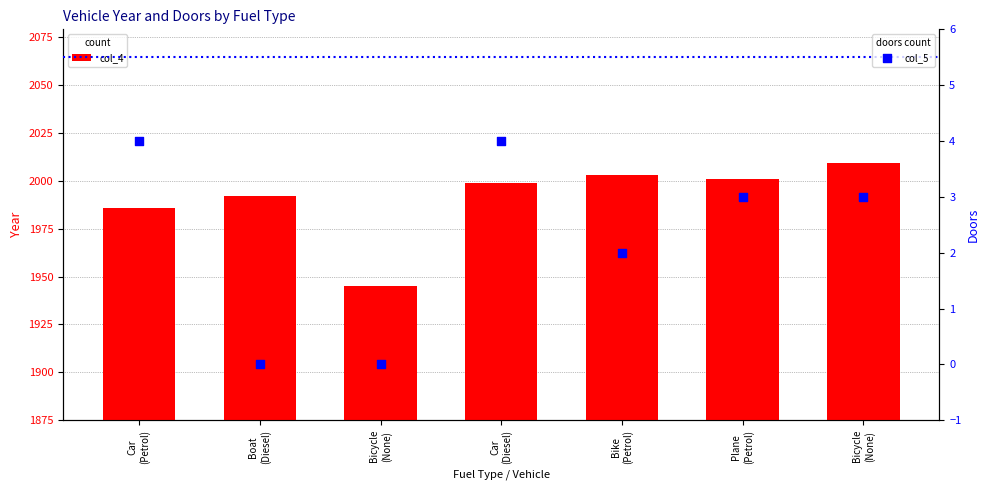

At how many categories does at least one series exceed 1632?

7